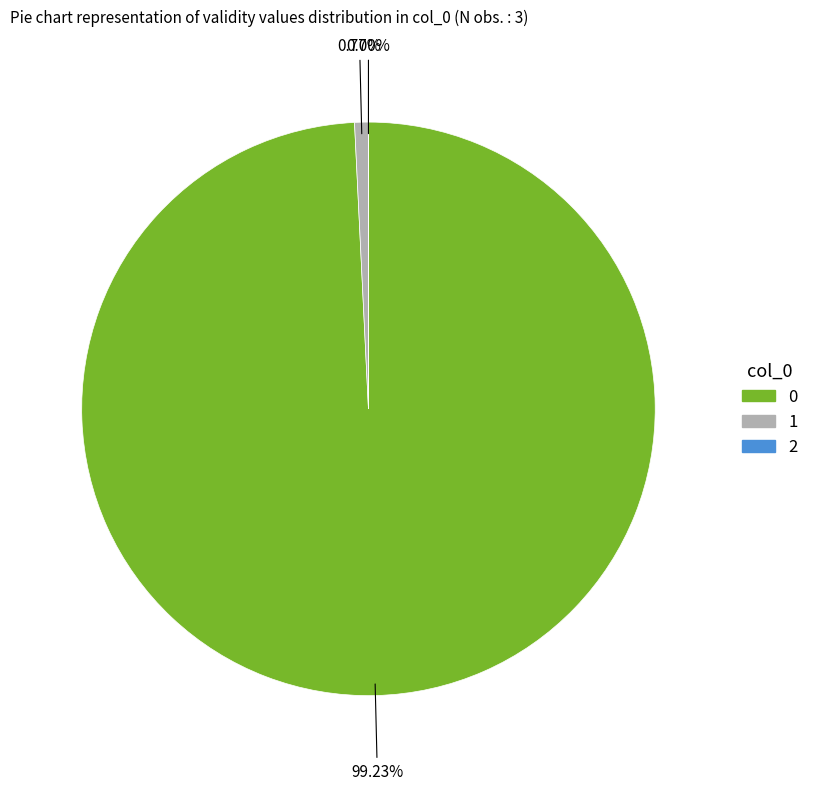

Is there any slice that represents more than half of the pie?

Yes